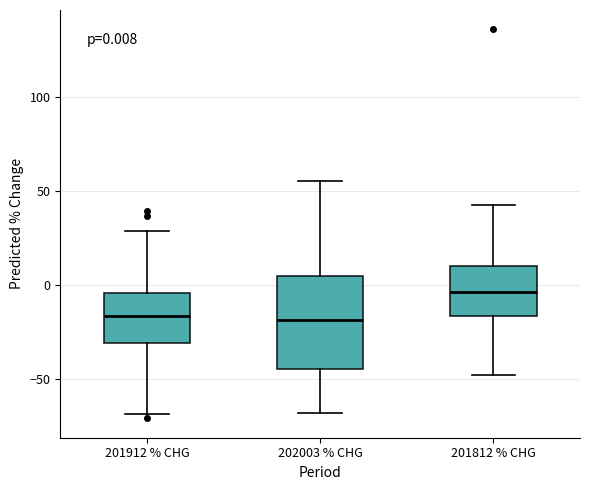

Which box is the tallest, from its lower edge to its upper edge?

202003 % CHG